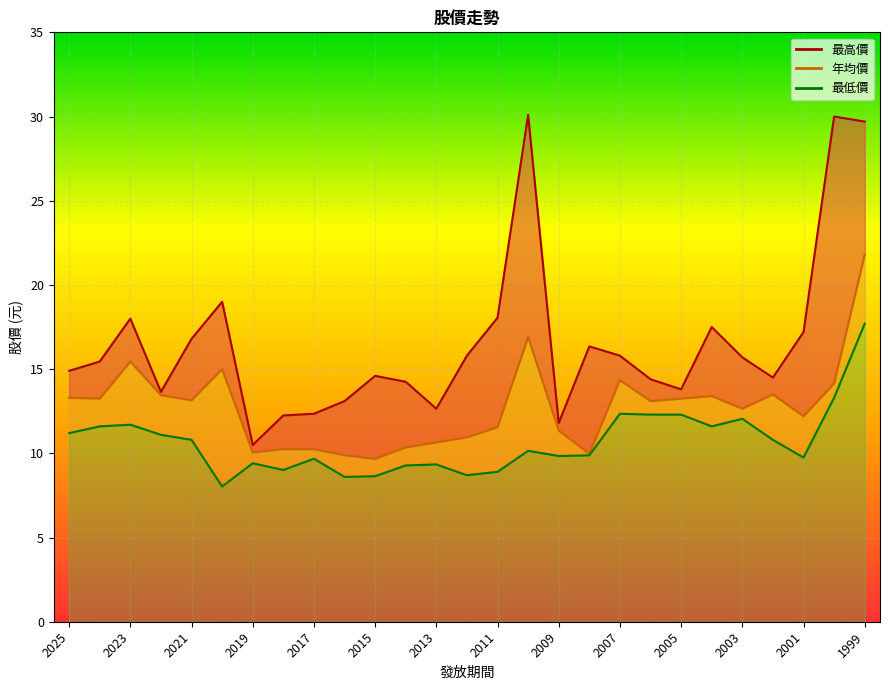

True or false: 最高價 and 最低價 cross at least once.

False